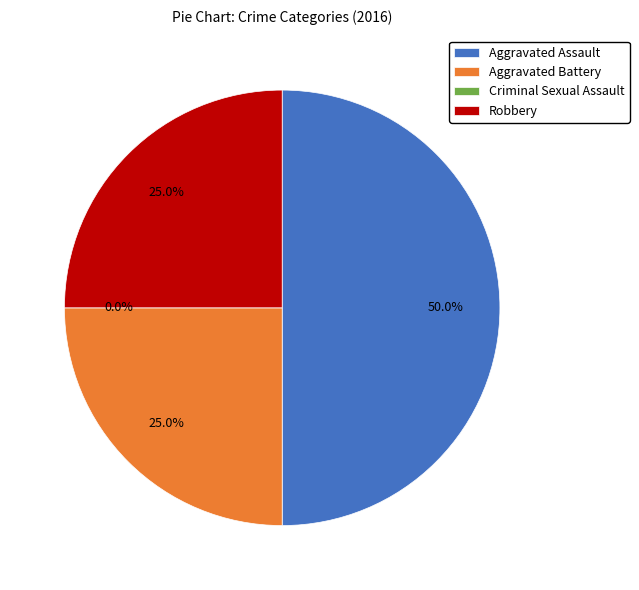

Which category has the biggest portion of the pie?

Aggravated Assault